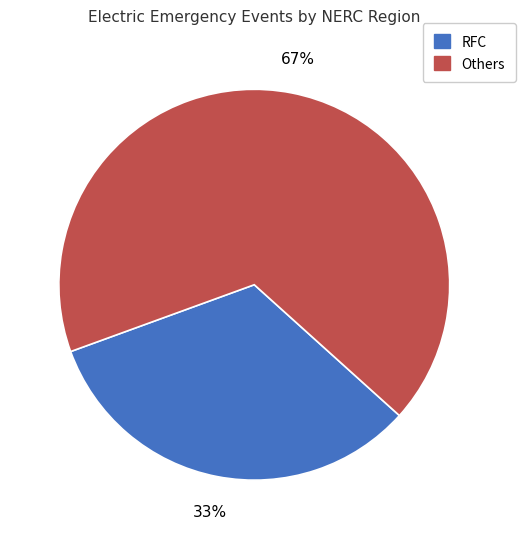

To the nearest percent, what is the average slice percentage?

50%